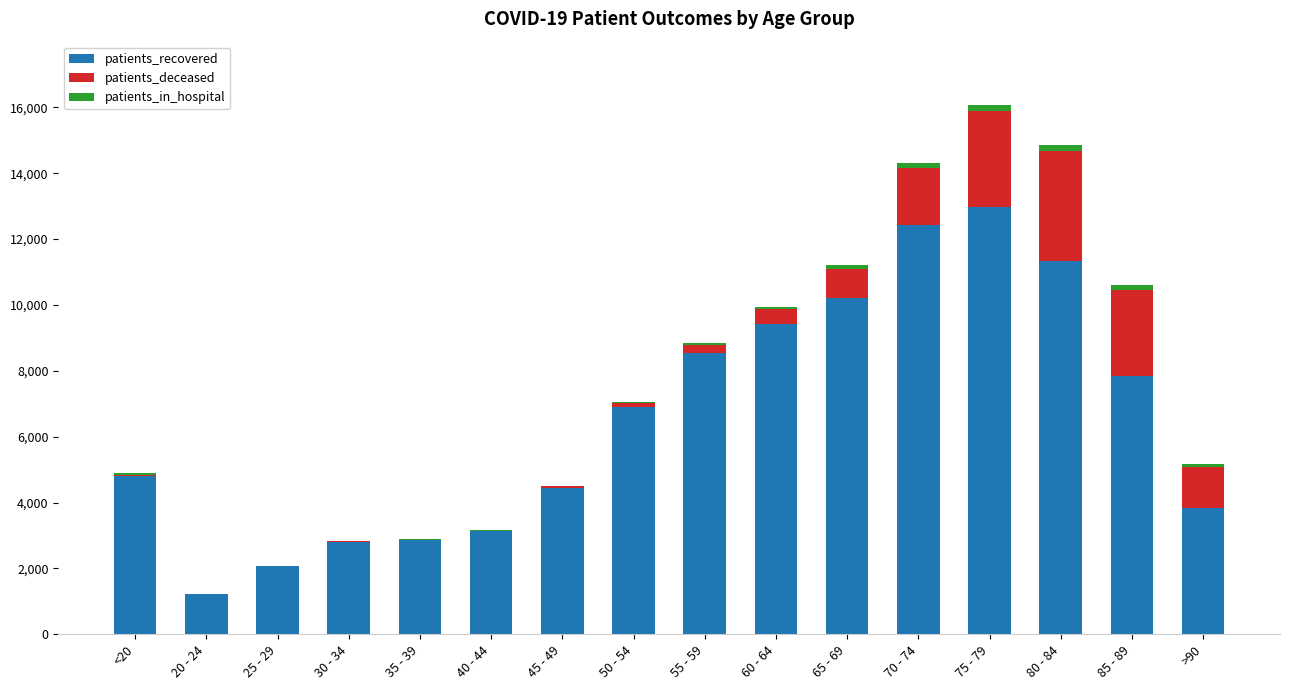

What is the highest value of the patients_recovered series?

12972